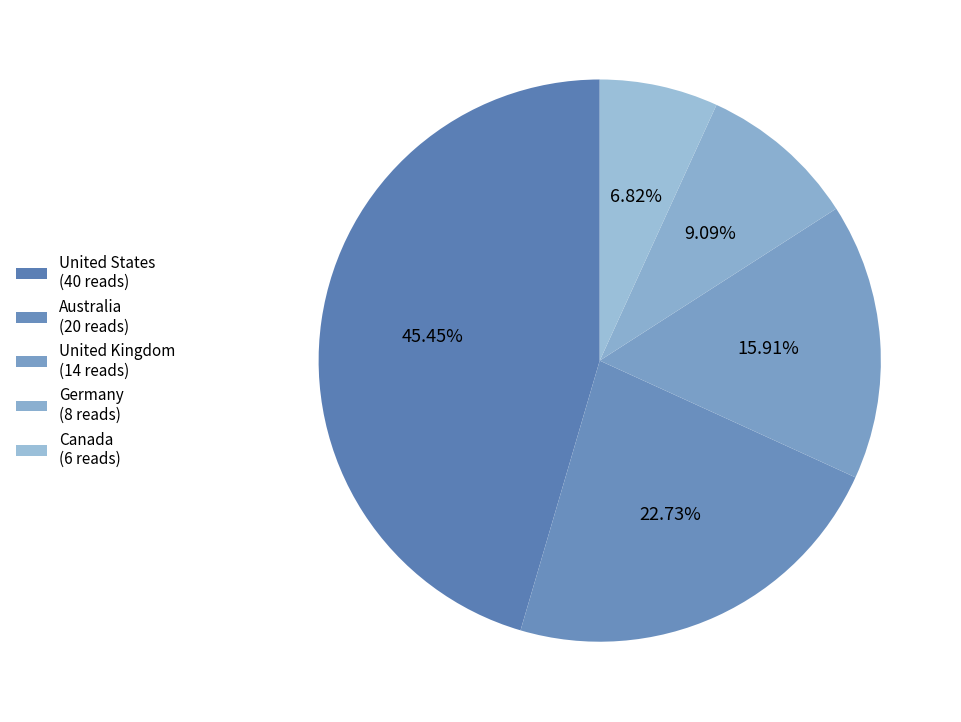

How many segments does this pie chart have?

5